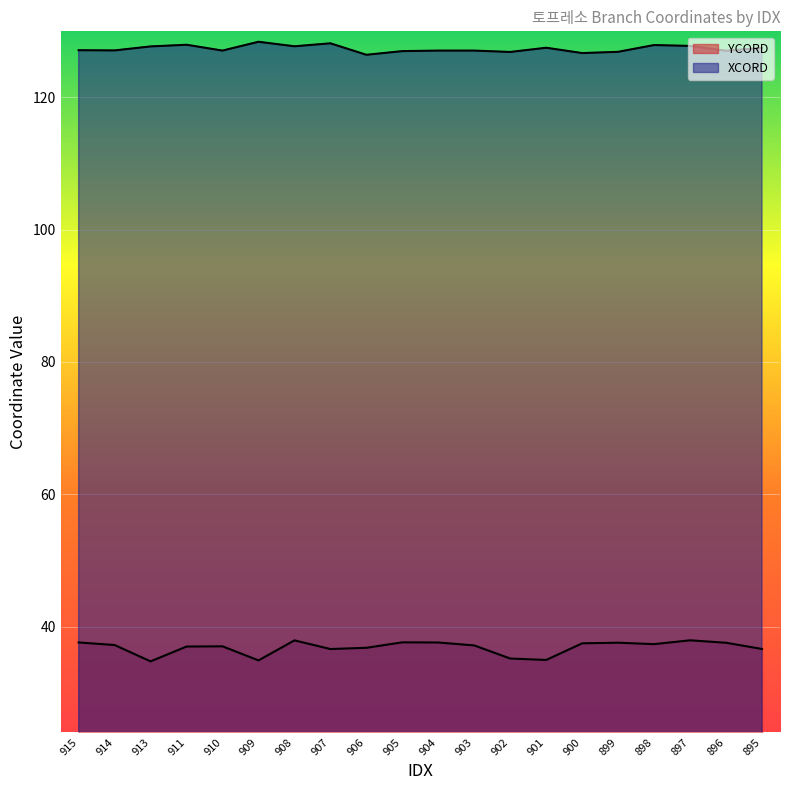

True or false: XCORD and YCORD intersect in this chart.

False